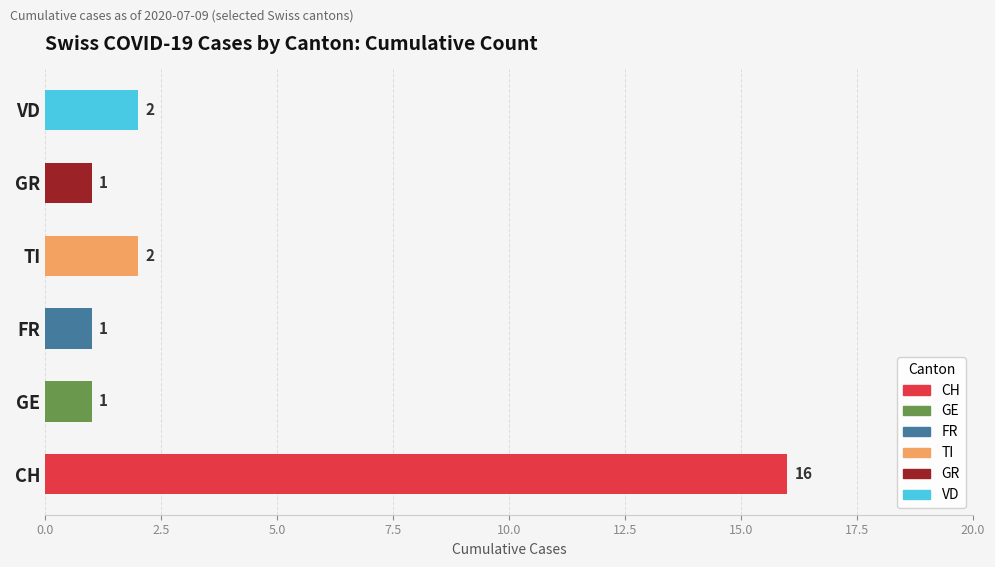

What is the change in value from FR to TI?

+1